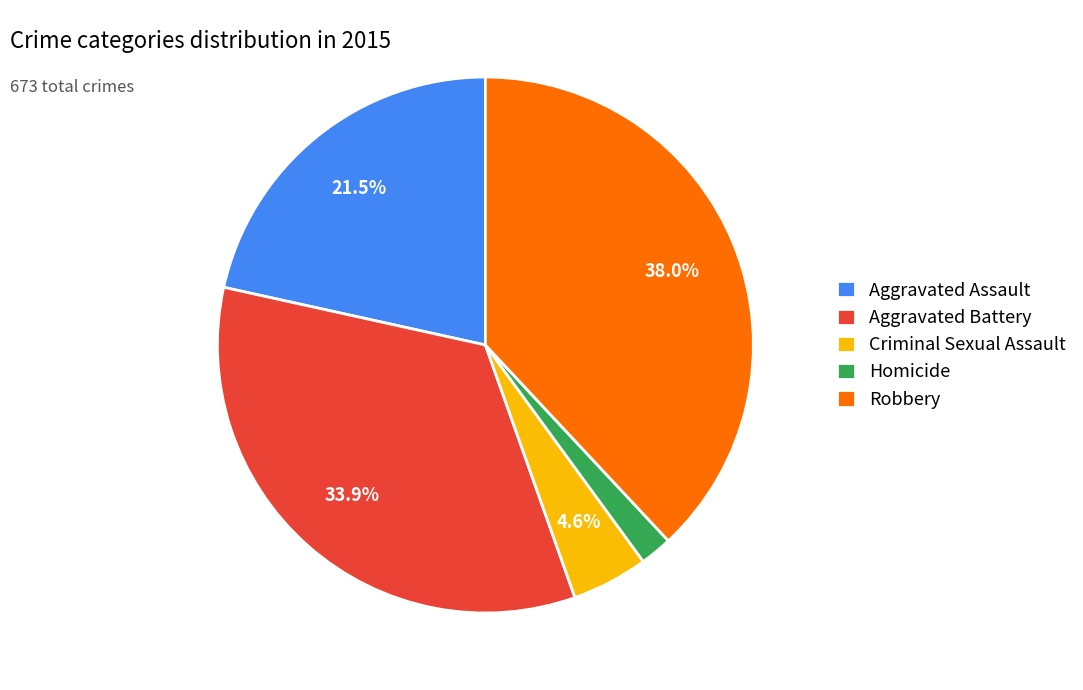

To the nearest percent, what is the average slice percentage?

20%